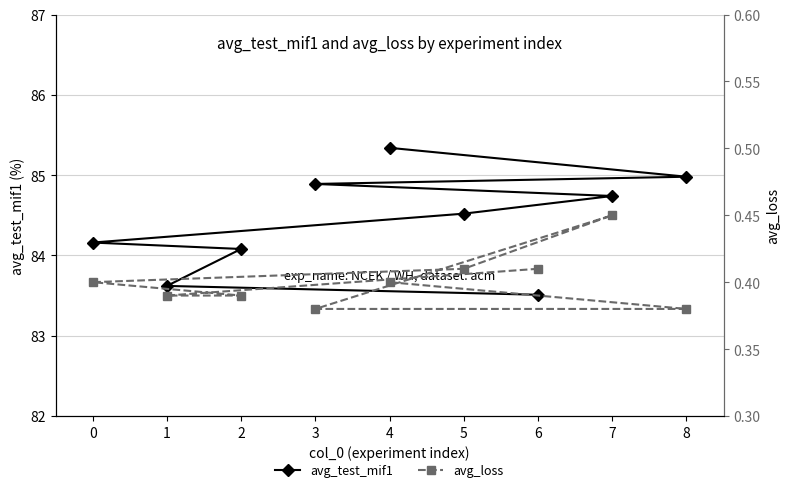

Which series has the largest range (max minus min)?

avg_test_mif1